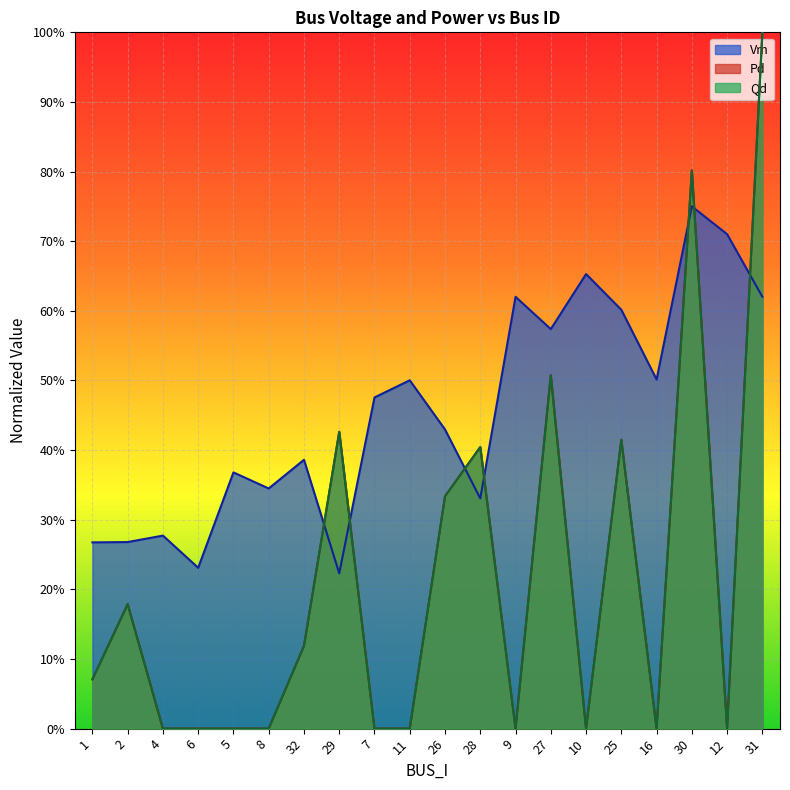

What is the sum of all Vm values?

9.1